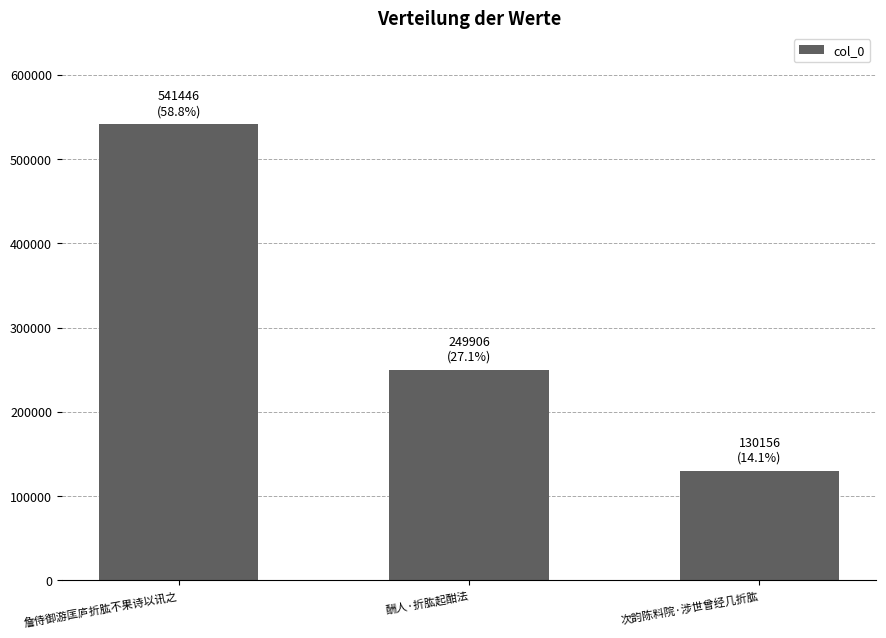

Is it true that the value at 詹侍御游匡庐折肱不果诗以讯之 is 894437?

False